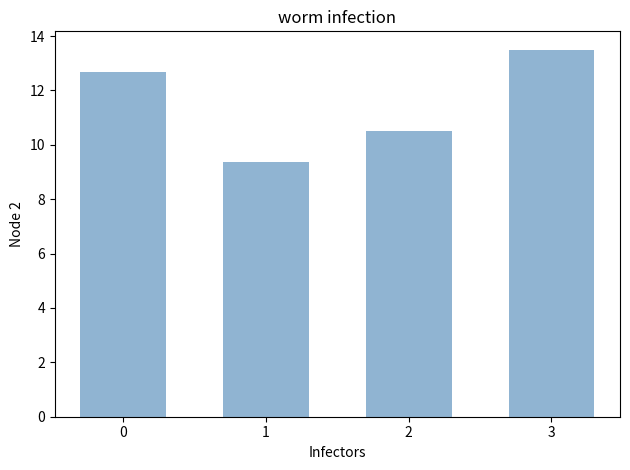

What is the change in value from 0 to 3?

+0.8